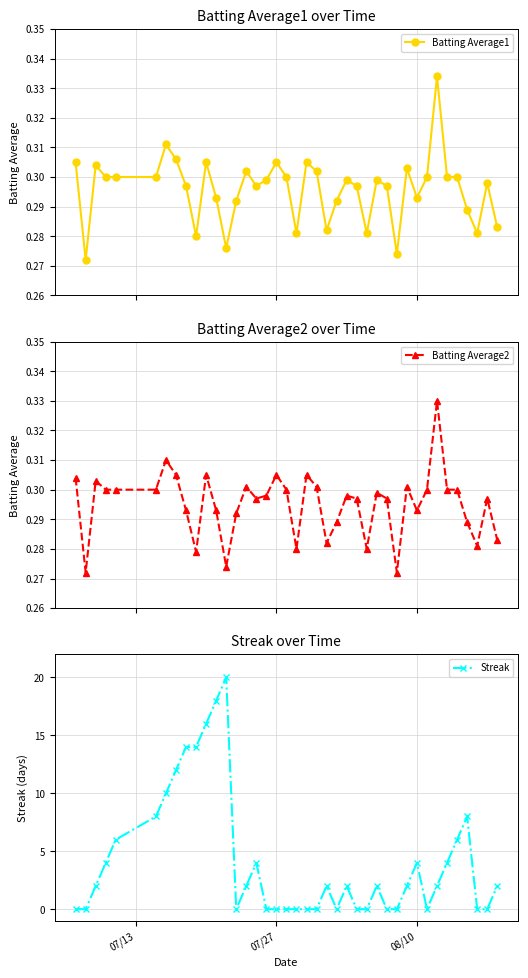

Does the chart display data point markers on the line(s)?

Yes